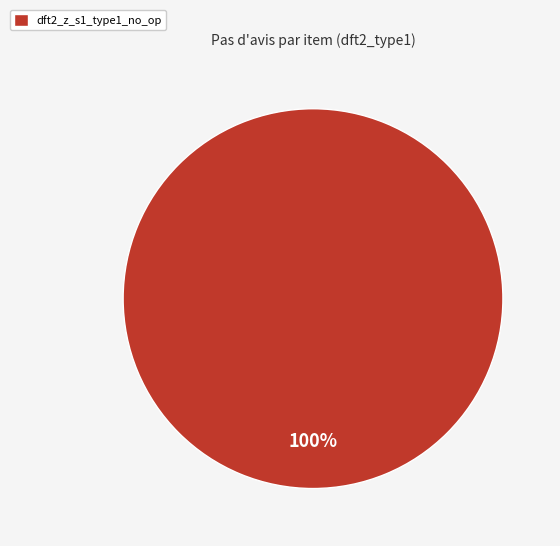

What percentage is the dft2_z_s1_type1_no_op slice, to the nearest percent?

100%